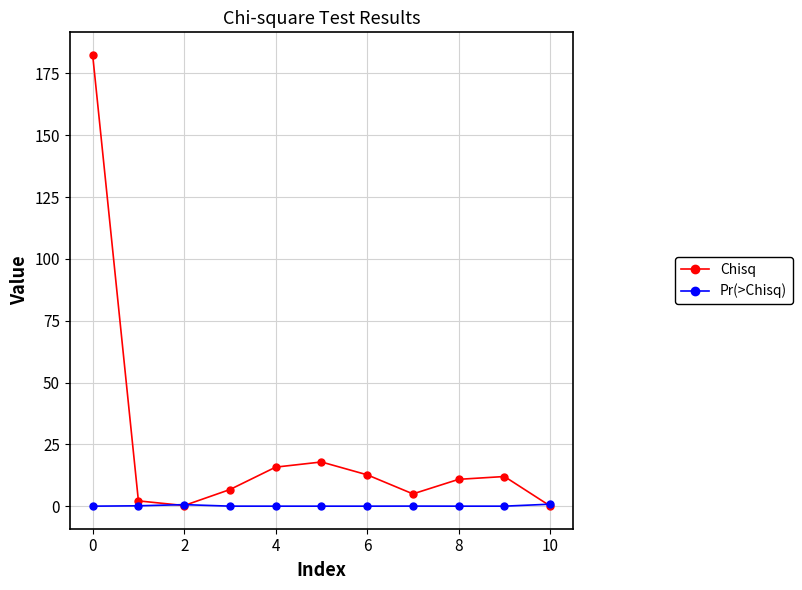

How many interior local valleys does the Chisq series have?

2